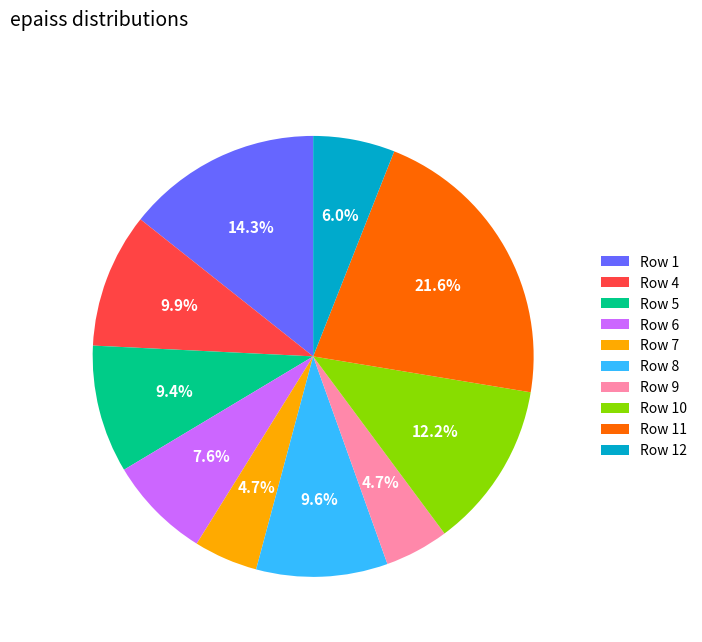

Between Row 11 and Row 6, which is larger?

Row 11